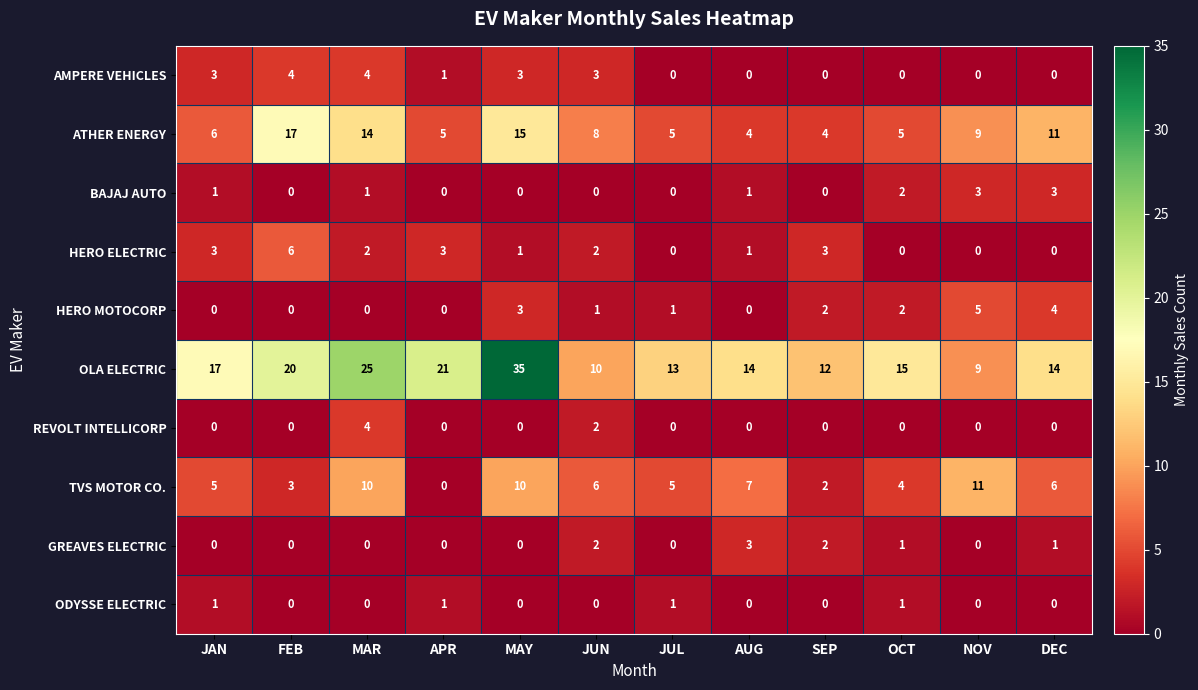

At which category does the chart reach its peak across all series?

MAY